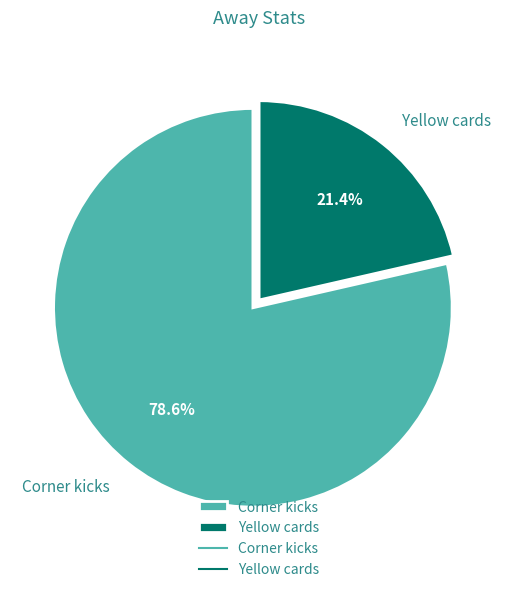

To the nearest percent, what portion does Corner kicks represent?

79%